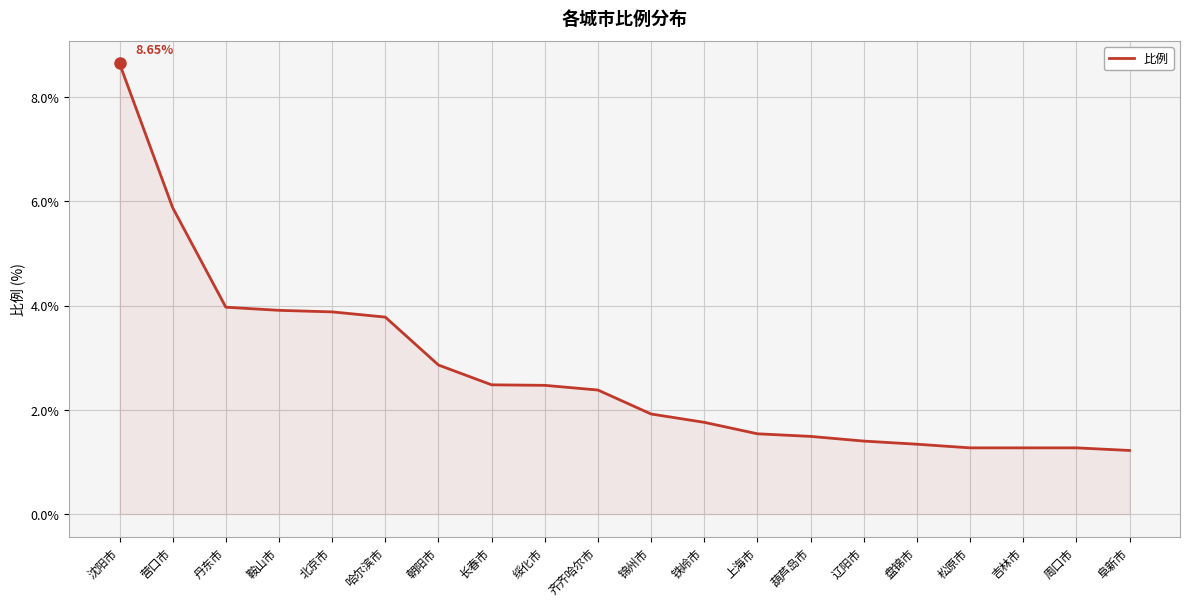

What position from the left is 周口市?

19